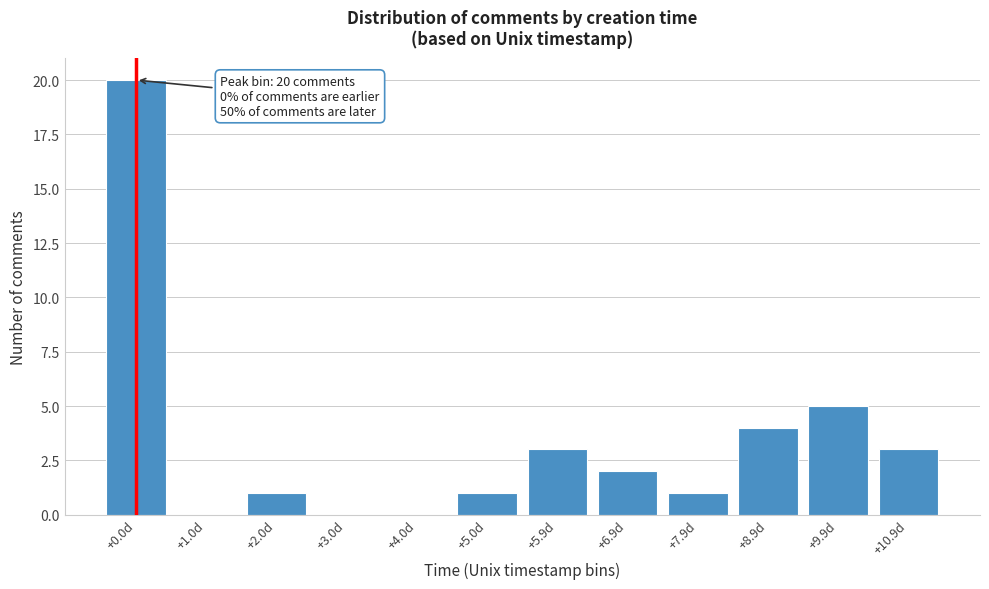

Reading left to right, transcribe all the data shown in this chart.

+0.0d=20	+1.0d=0	+2.0d=1	+3.0d=0	+4.0d=0	+5.0d=1	+5.9d=3	+6.9d=2	+7.9d=1	+8.9d=4	+9.9d=5	+10.9d=3